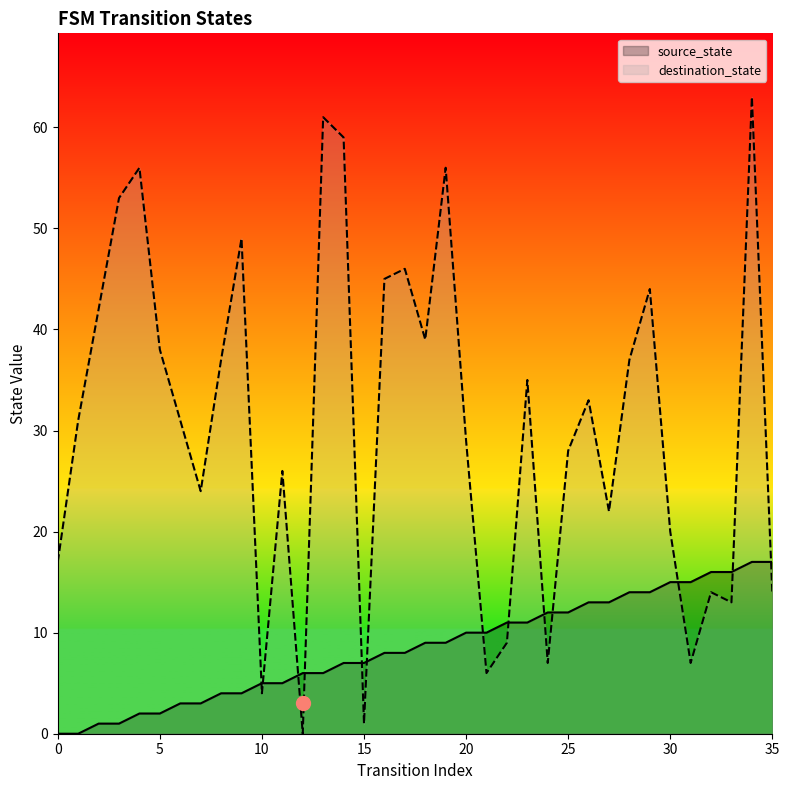

Is it true that destination_state equals 1 at 15?

True